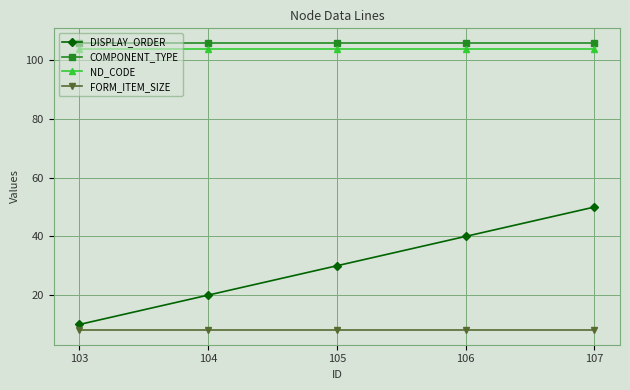

True or false: COMPONENT_TYPE and DISPLAY_ORDER intersect in this chart.

False